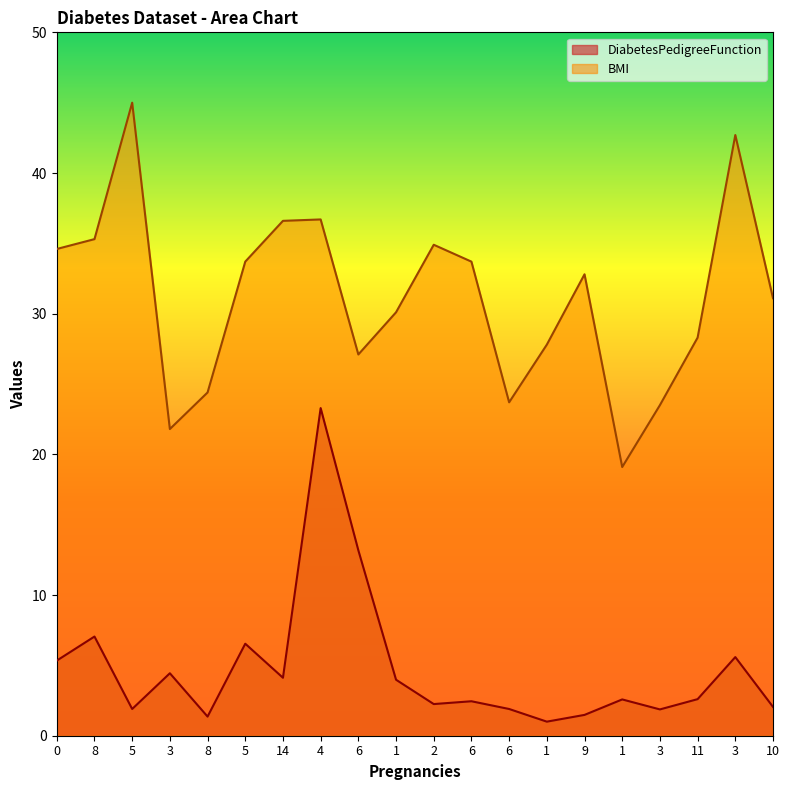

At how many categories does at least one series exceed 37?

2